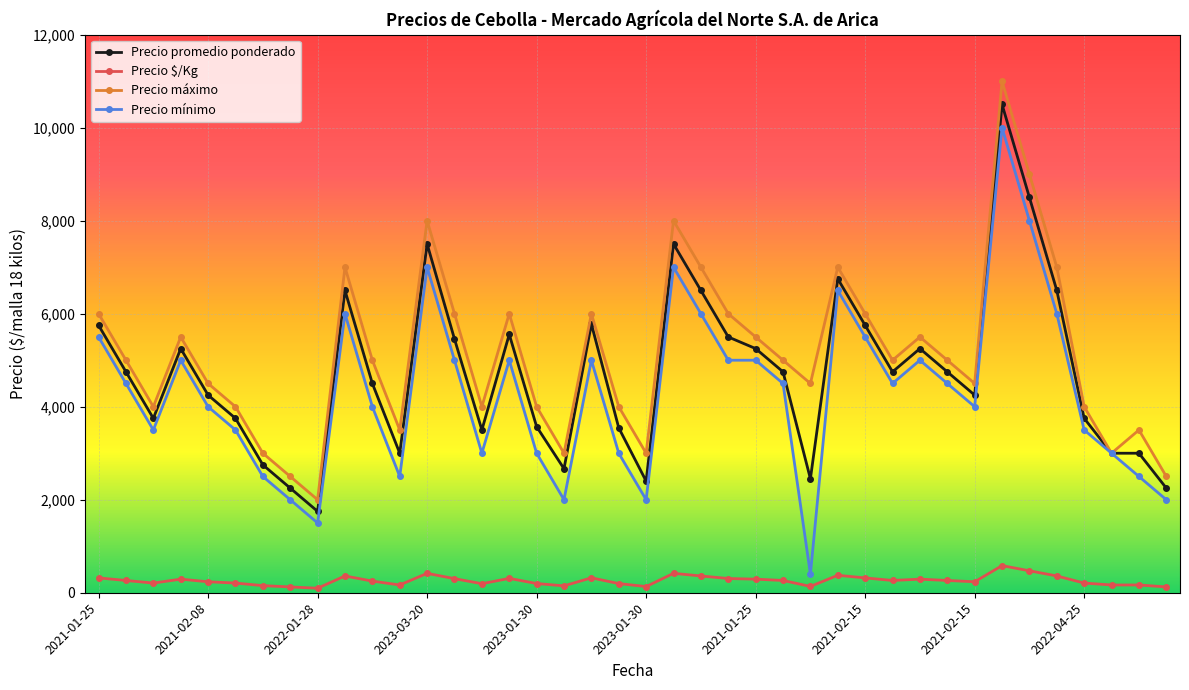

How many lines are shown in the chart?

4